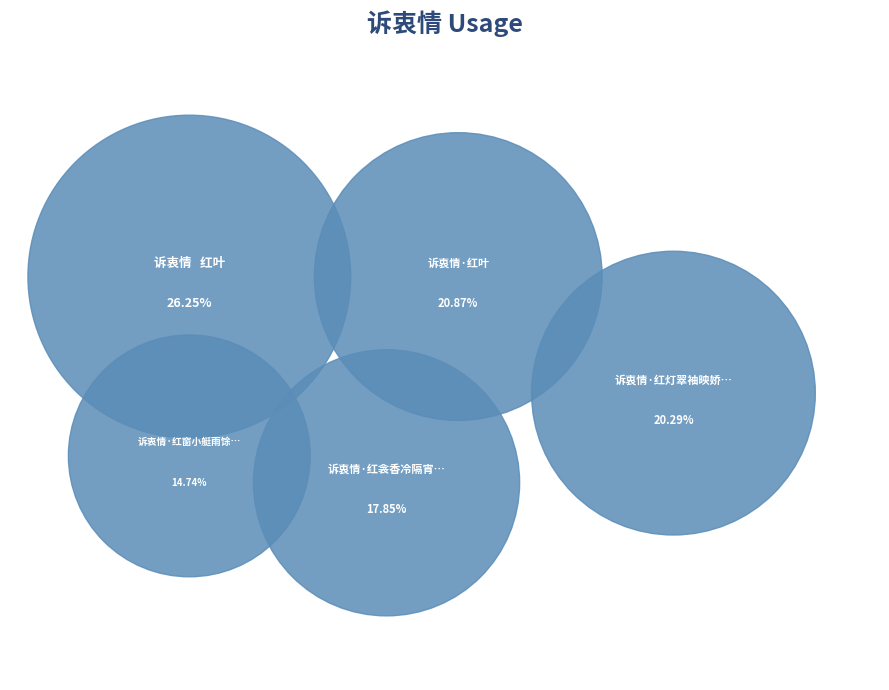

To the nearest percent, what is the difference between the 诉衷情·红衾香冷隔宵和 and 诉衷情·红窗小艇雨馀天 slice percentages?

3%